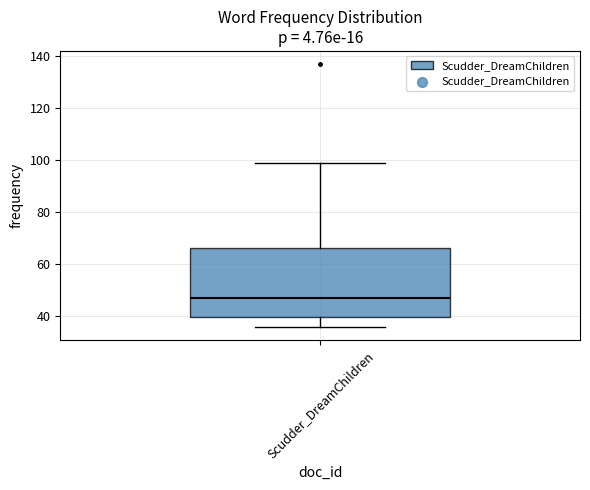

Where does the lower whisker of the box for Scudder_DreamChildren end on the y-axis? The values are not printed on the chart, so give them approximately, as read against the axis.

36